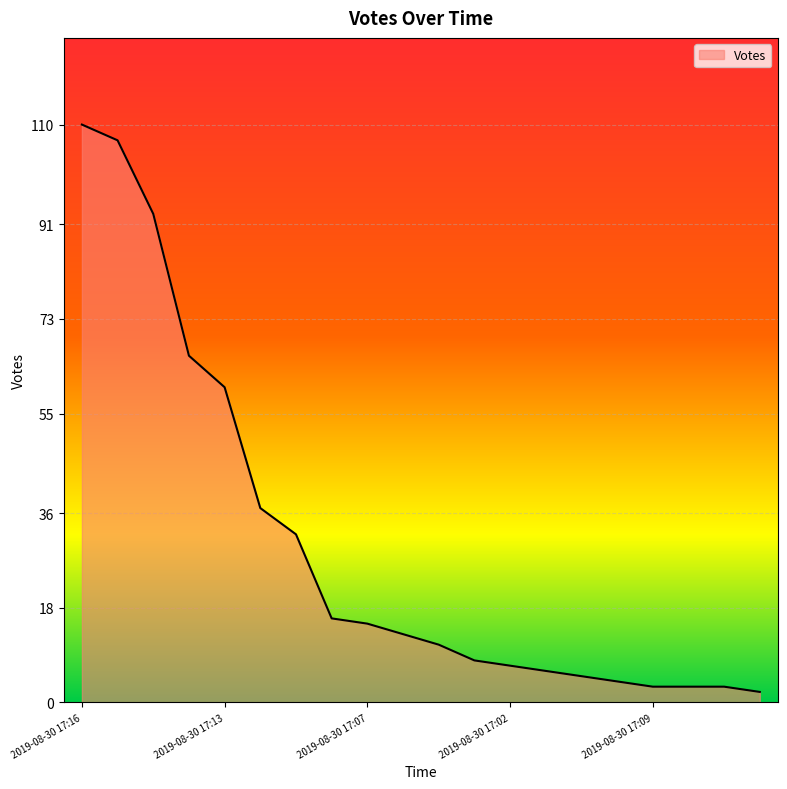

What is the greatest value displayed?

110